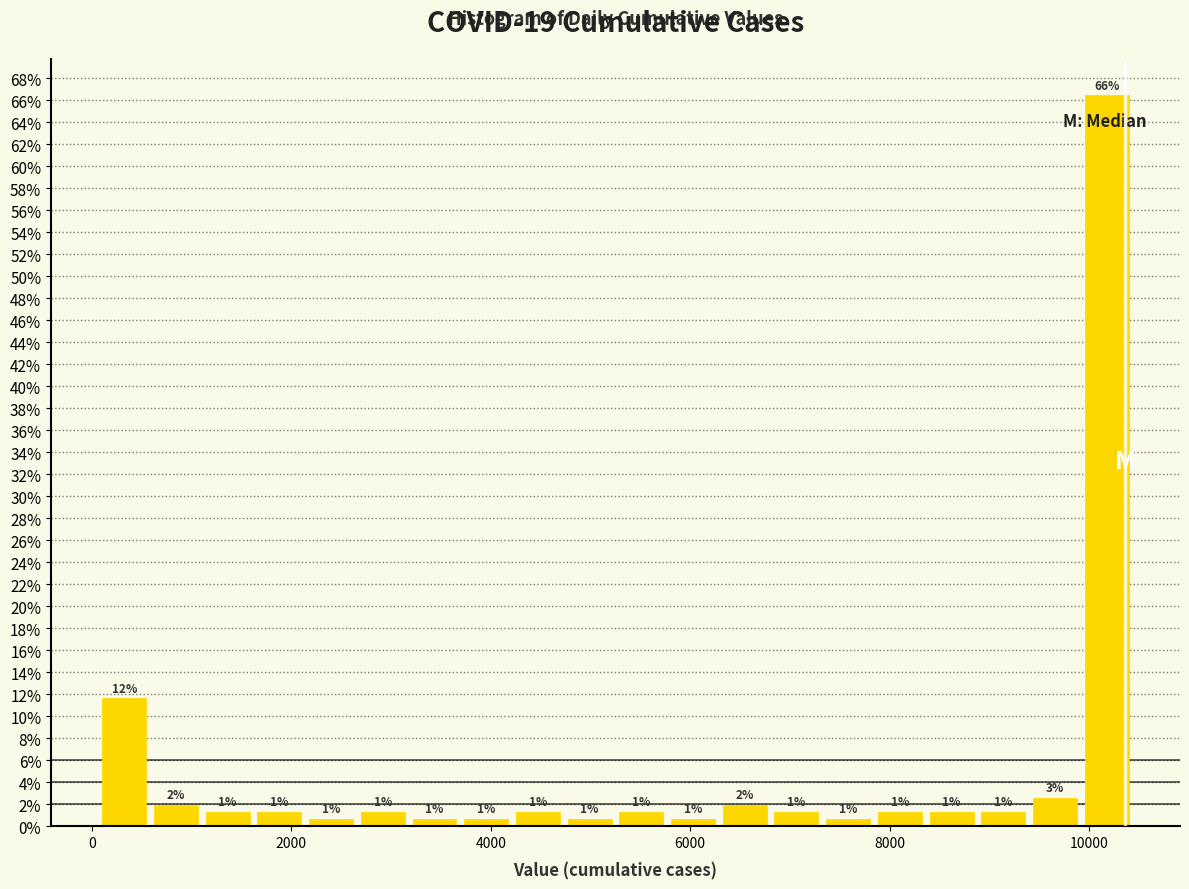

Read against the x-axis, roughly where is the centre of the tallest bar?

10200